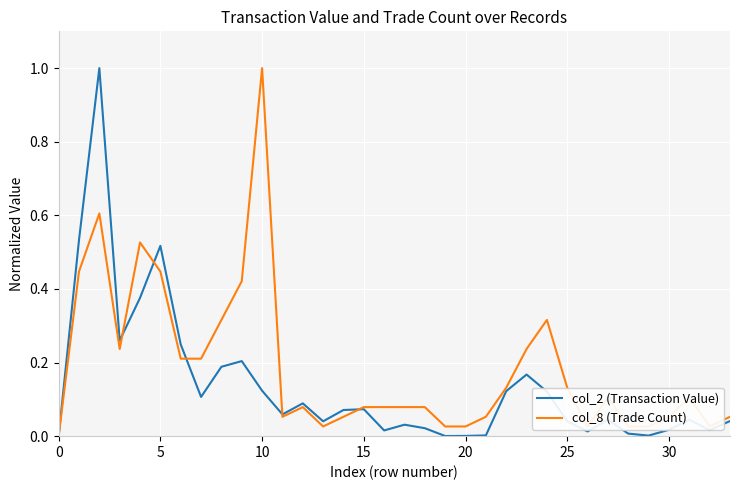

What is the maximum value for col_8 (Trade Count)?

1.0